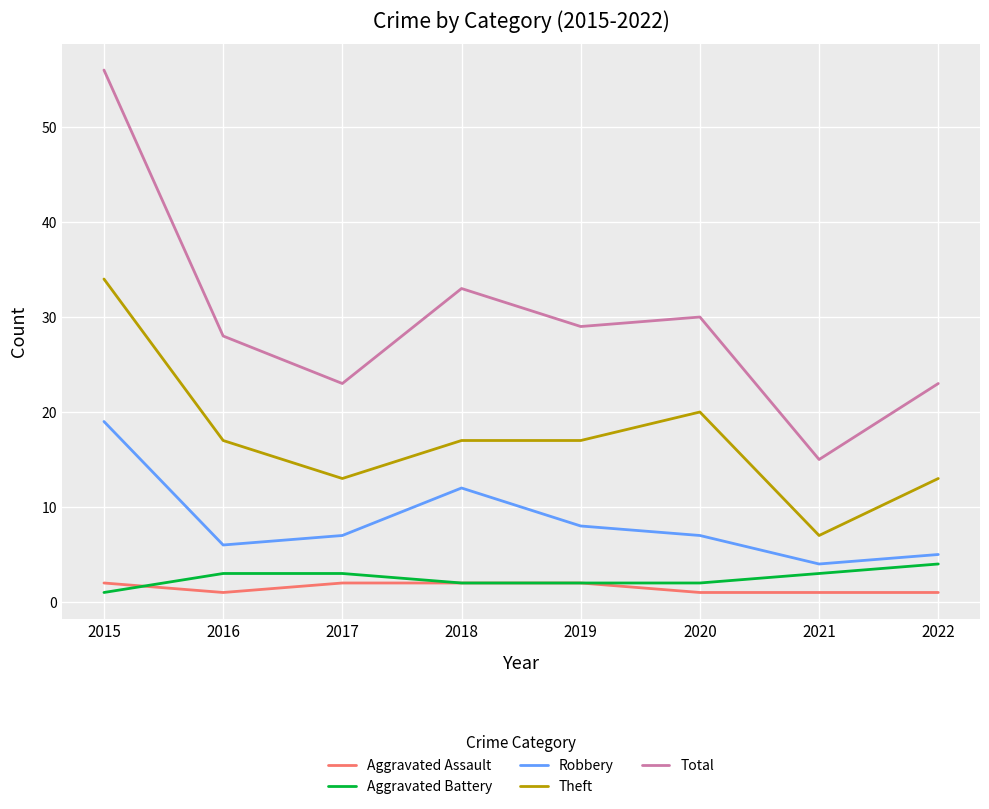

Which category has the highest value in the Theft series?

2015